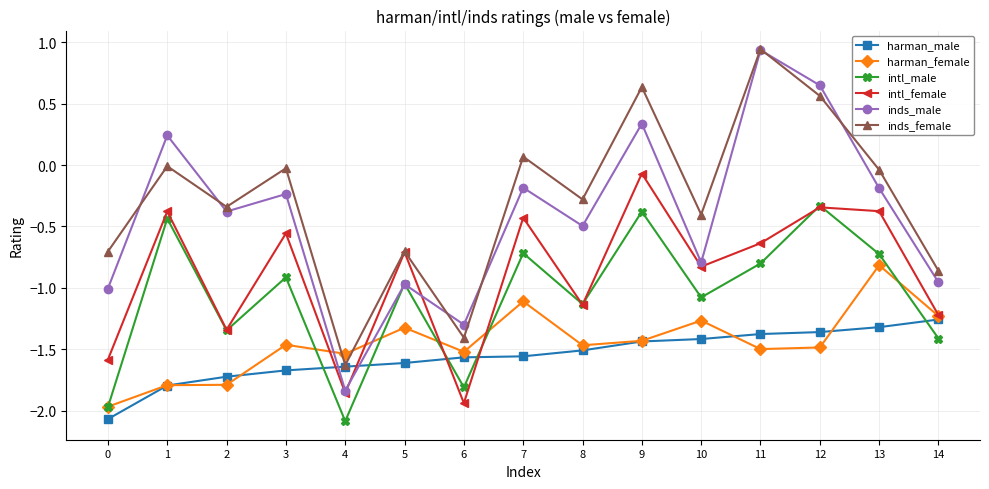

At how many categories does at least one series exceed 0?

5